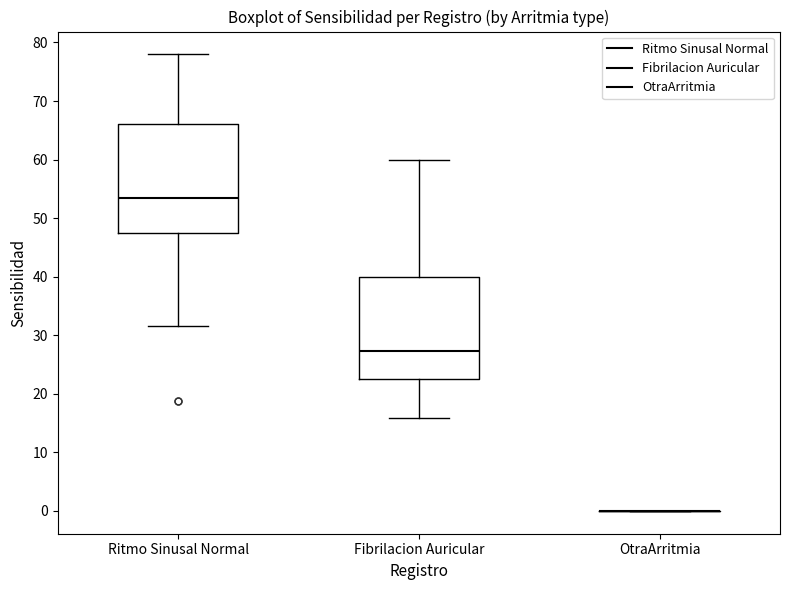

Comparing the boxes themselves (not the whiskers), which one is the tallest?

Ritmo Sinusal Normal